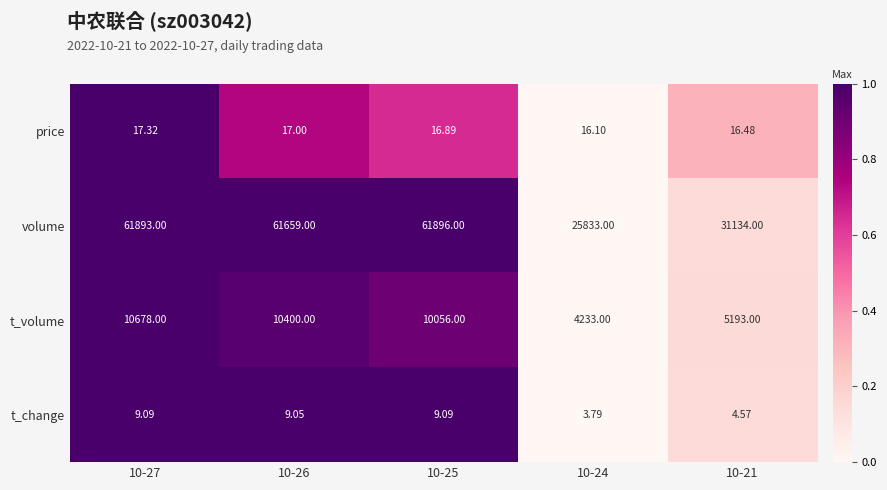

Which series has the largest total across all categories?

volume